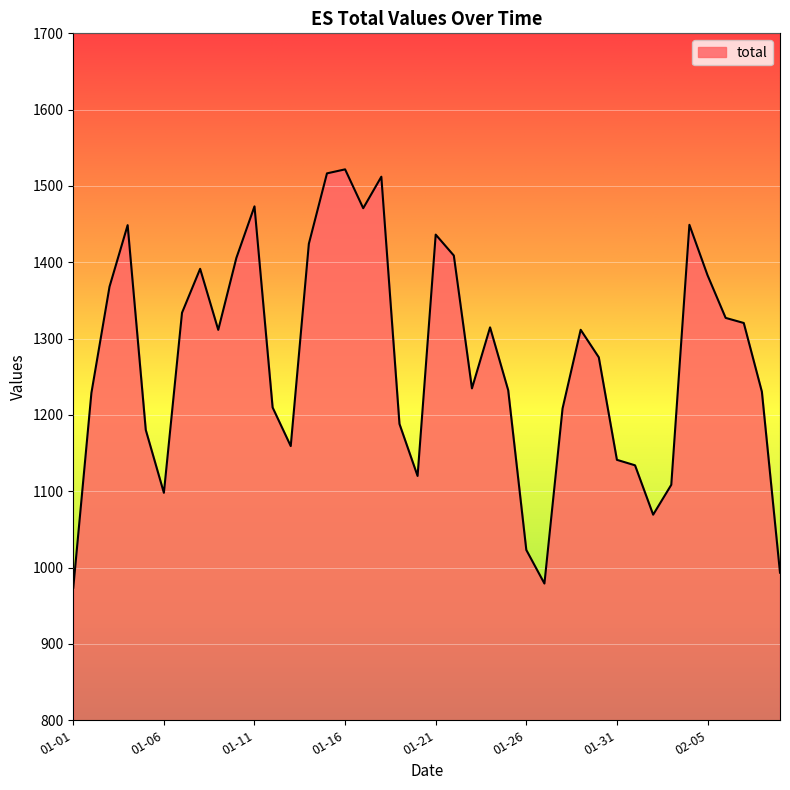

What is the smallest value displayed?

973.7